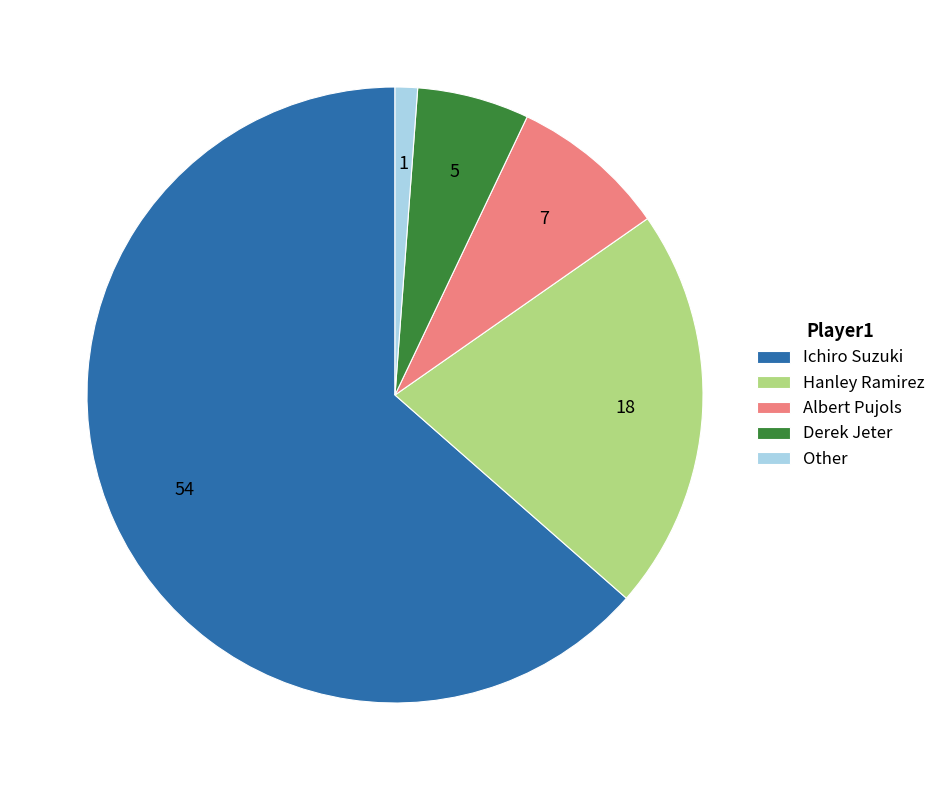

How many slices are in this pie chart?

5